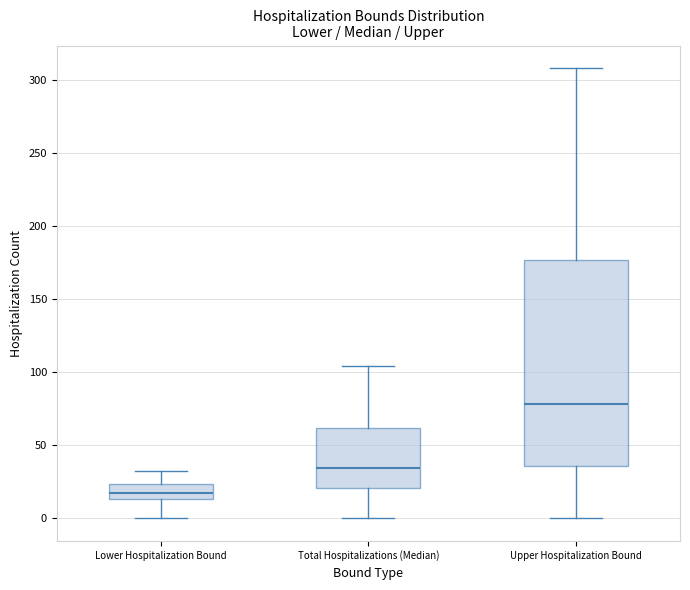

Which box has the lowest median line?

Lower Hospitalization Bound